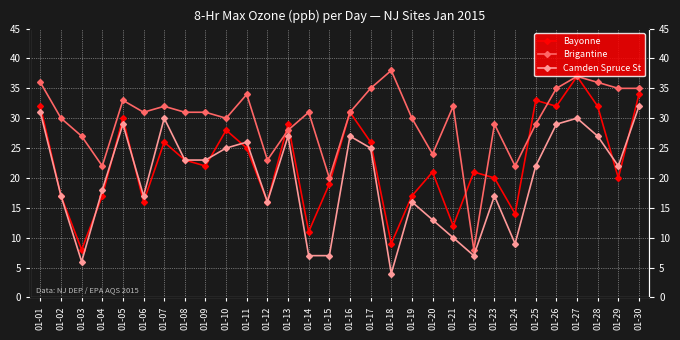

List the labels in order of Camden Spruce St value, largest first.

01-30, 01-01, 01-07, 01-27, 01-05, 01-26, 01-13, 01-16, 01-28, 01-11, 01-10, 01-17, 01-08, 01-09, 01-25, 01-29, 01-04, 01-02, 01-06, 01-23, 01-12, 01-19, 01-20, 01-21, 01-24, 01-14, 01-15, 01-22, 01-03, 01-18